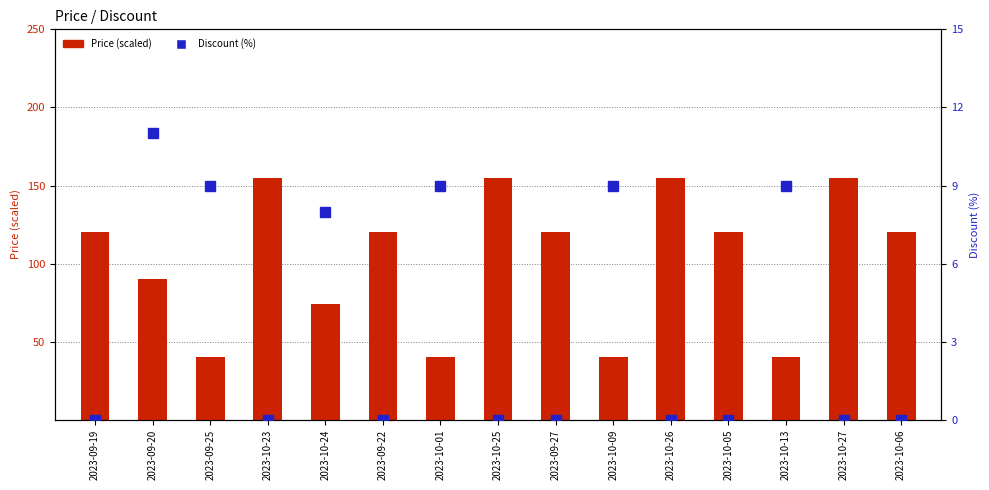

Rank the series at 2023-10-25 from highest to lowest value.

Price (scaled), Discount (%)